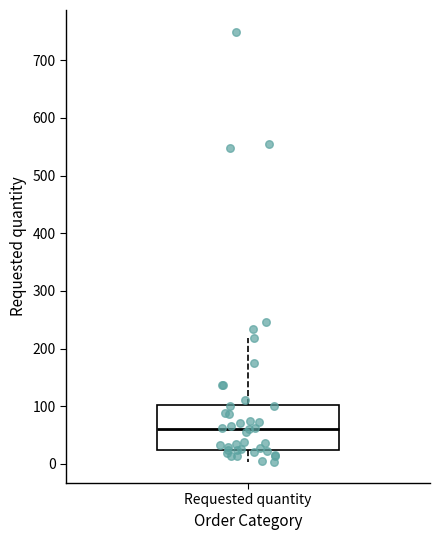

Where does the median line of the box for Requested quantity sit on the y-axis? The values are not printed on the chart, so give them approximately, as read against the axis.

60